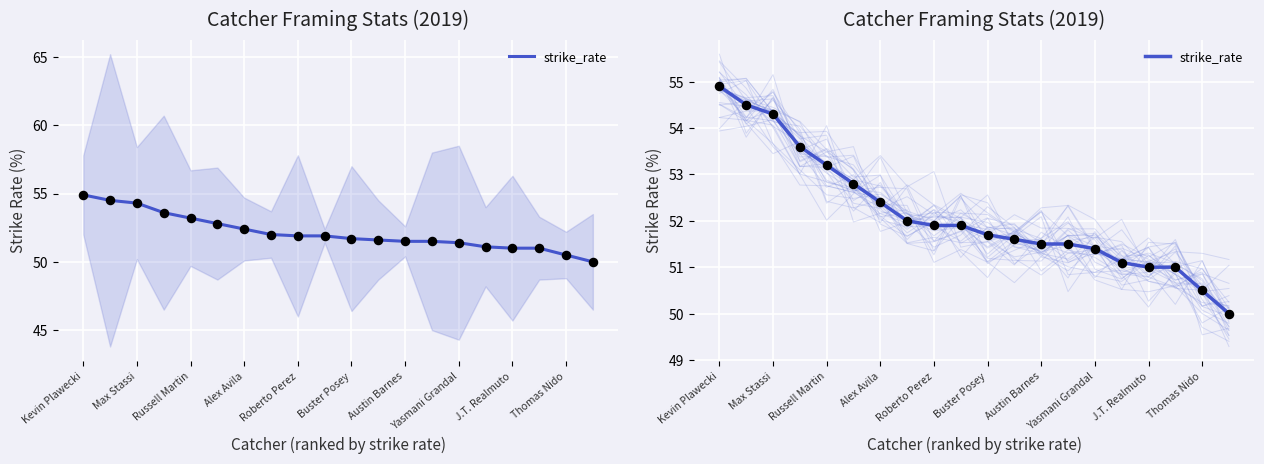

What is the ratio of the value at Yasmani Grandal to the value at Roberto Perez?

1.0